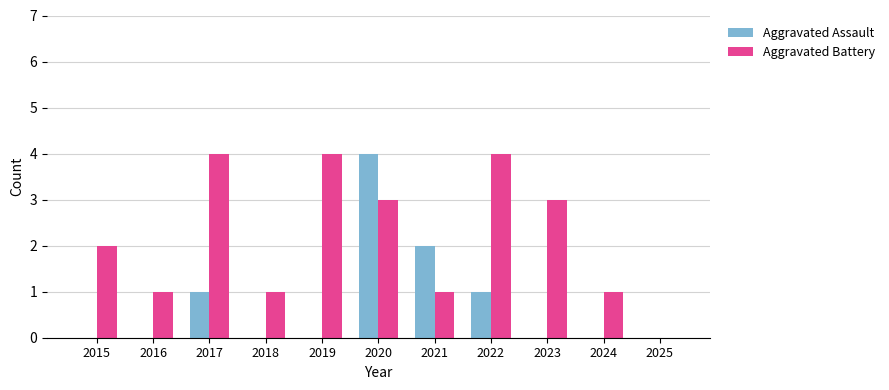

Reading left to right, extract all data points from this chart.

Aggravated Assault: 0	0	1	0	0	4	2	1	0	0	0
Aggravated Battery: 2	1	4	1	4	3	1	4	3	1	0